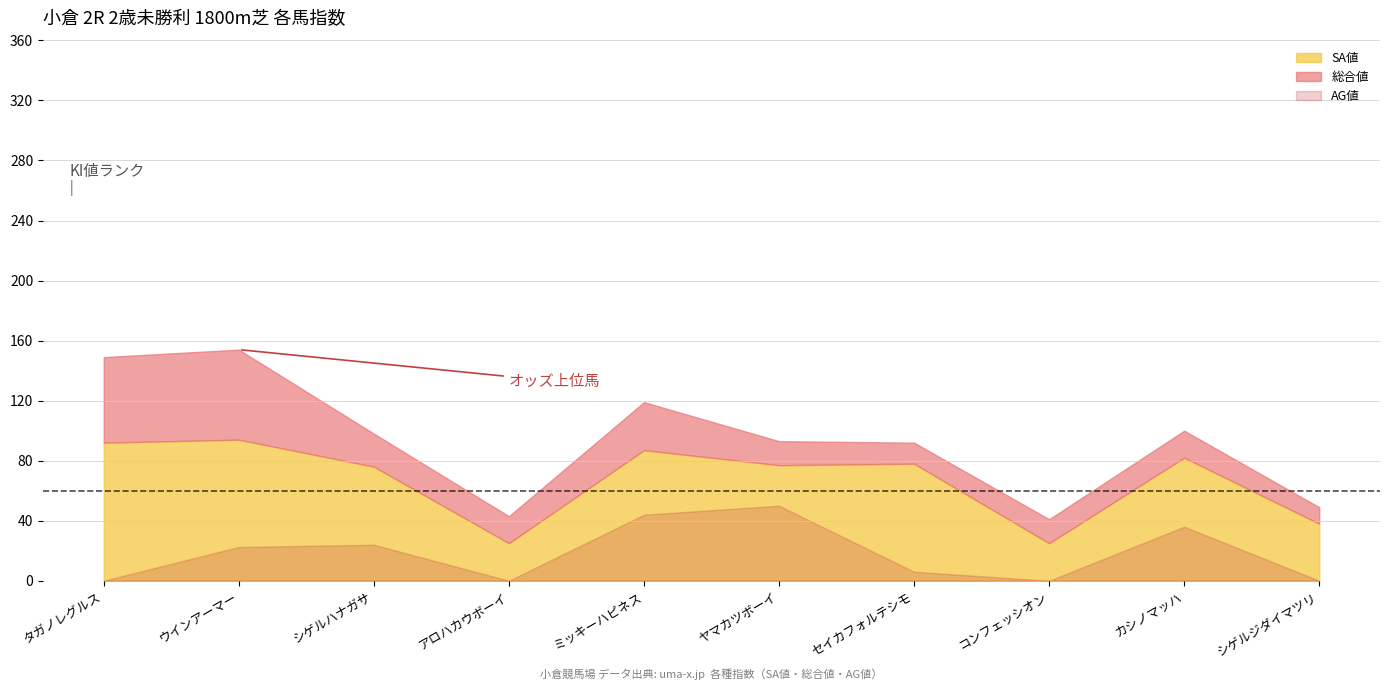

Where does the SA値 series first go above 78?

タガノレグルス